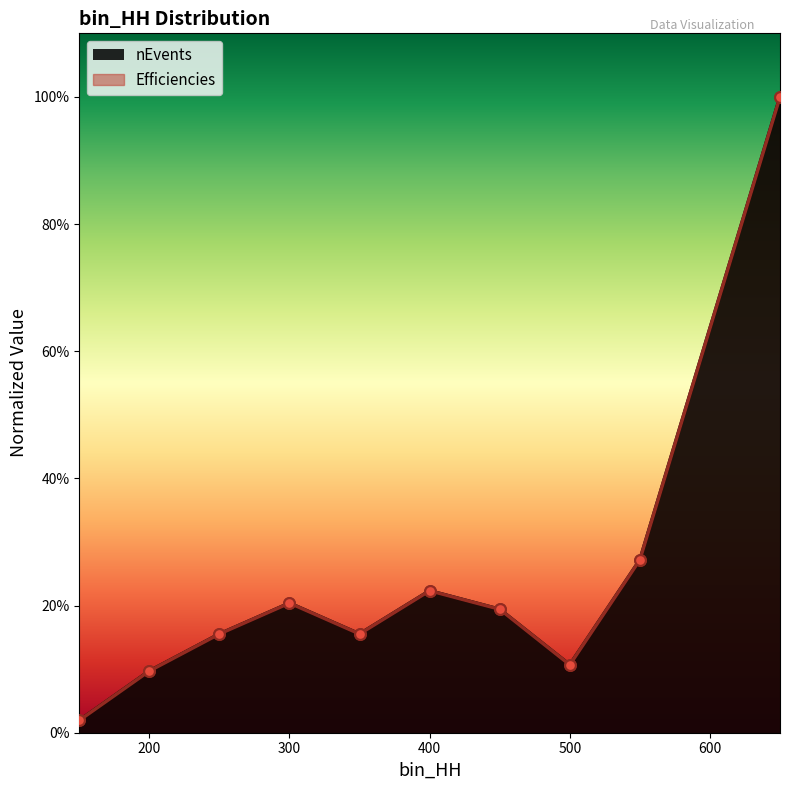

What is the total value across all series at 350?

0.3